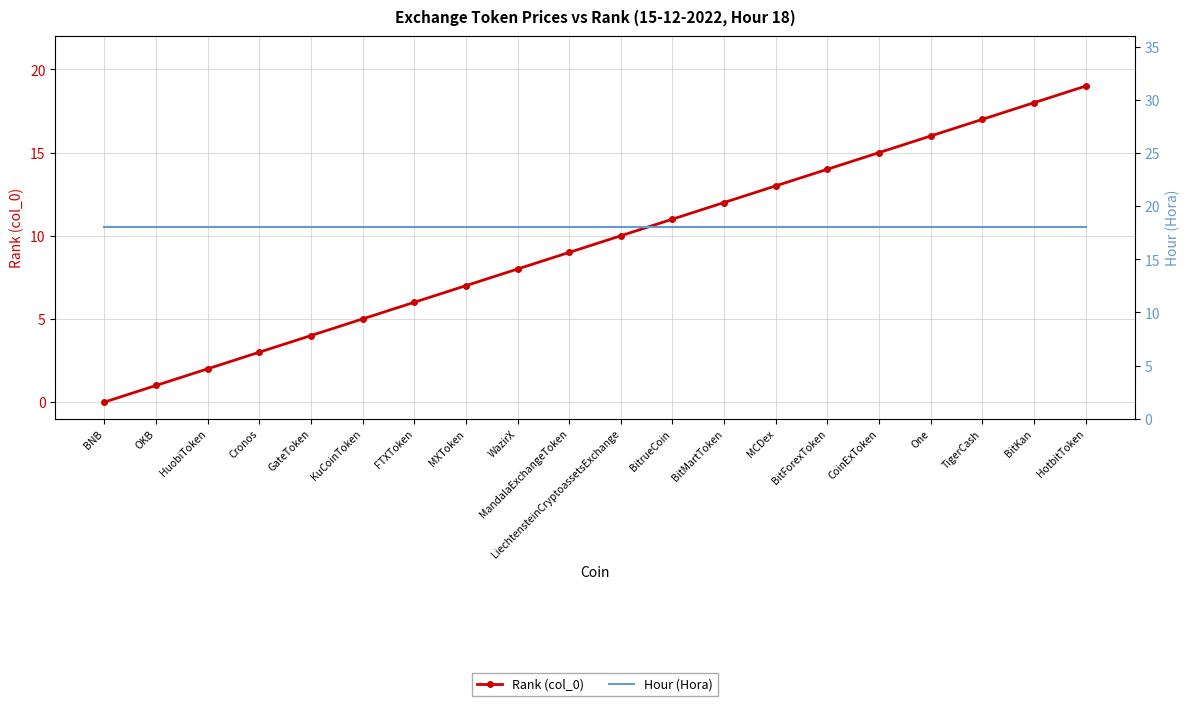

Between BitMartToken and HotbitToken, which series saw the biggest shift?

Rank (col_0)